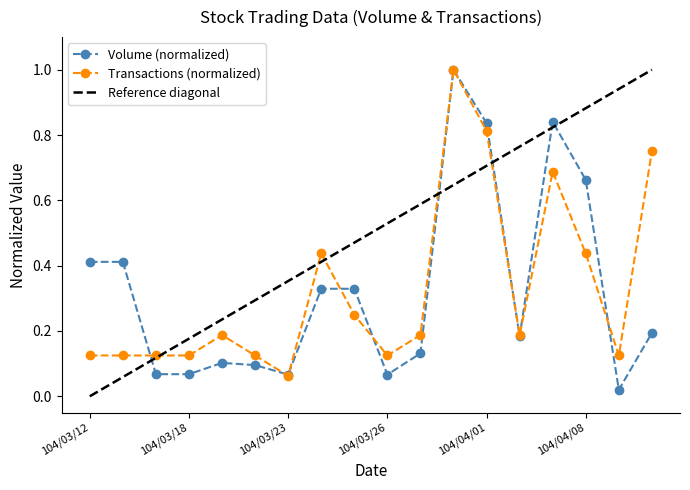

Reading left to right, list all the values displayed in this chart.

Volume (col_1): 104/03/12=0.4	104/03/13=0.4	104/03/17=0.1	104/03/18=0.1	104/03/19=0.1	104/03/20=0.1	104/03/23=0.1	104/03/24=0.3	104/03/25=0.3	104/03/26=0.1	104/03/30=0.1	104/03/31=1.0	104/04/01=0.8	104/04/02=0.2	104/04/07=0.8	104/04/08=0.7	104/04/09=0.0	104/04/10=0.2
Transactions (col_8): 104/03/12=0.1	104/03/13=0.1	104/03/17=0.1	104/03/18=0.1	104/03/19=0.2	104/03/20=0.1	104/03/23=0.1	104/03/24=0.4	104/03/25=0.2	104/03/26=0.1	104/03/30=0.2	104/03/31=1.0	104/04/01=0.8	104/04/02=0.2	104/04/07=0.7	104/04/08=0.4	104/04/09=0.1	104/04/10=0.8